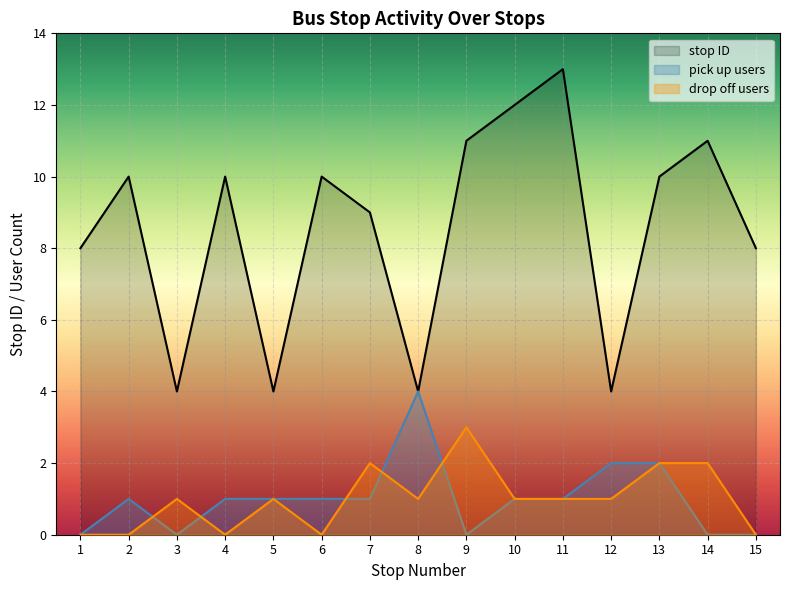

Reading right to left, what are all the values shown in this chart?

8	11	10	4	13	12	11	4	9	10	4	10	4	10	8